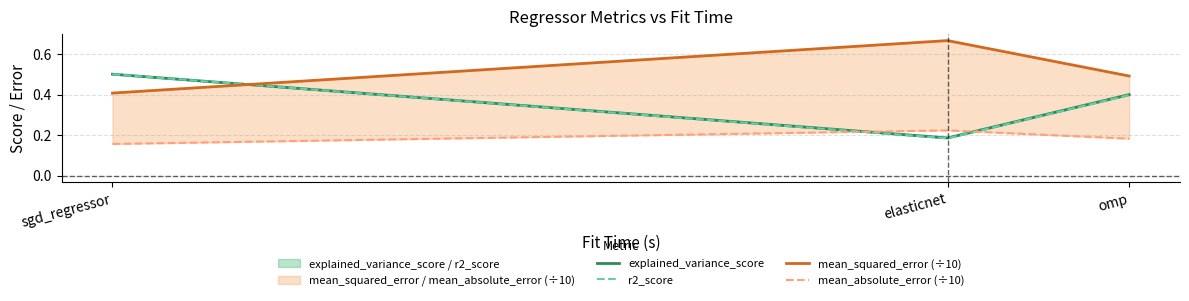

What is the difference between the highest and lowest values at elasticnet?

0.5